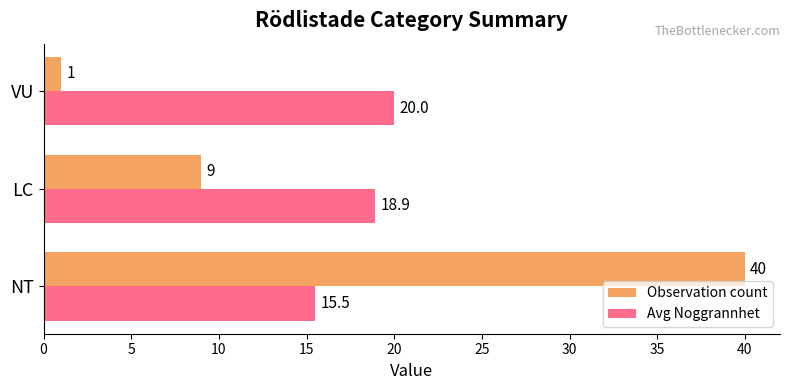

Which series changed the most between LC and VU?

Observation count